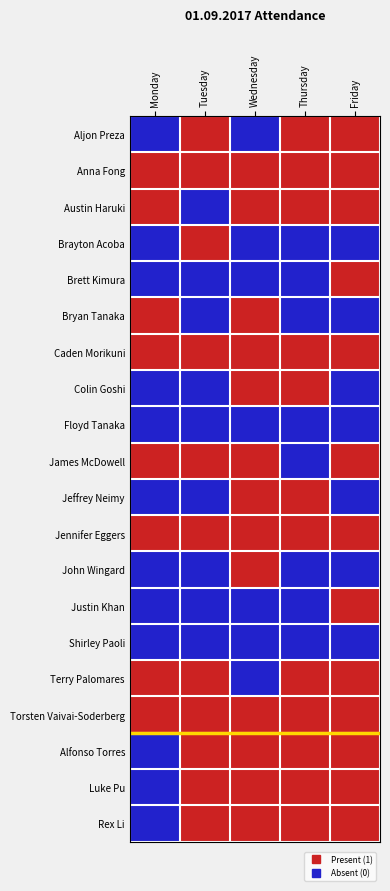

Which category has the lowest value across all series?

Monday